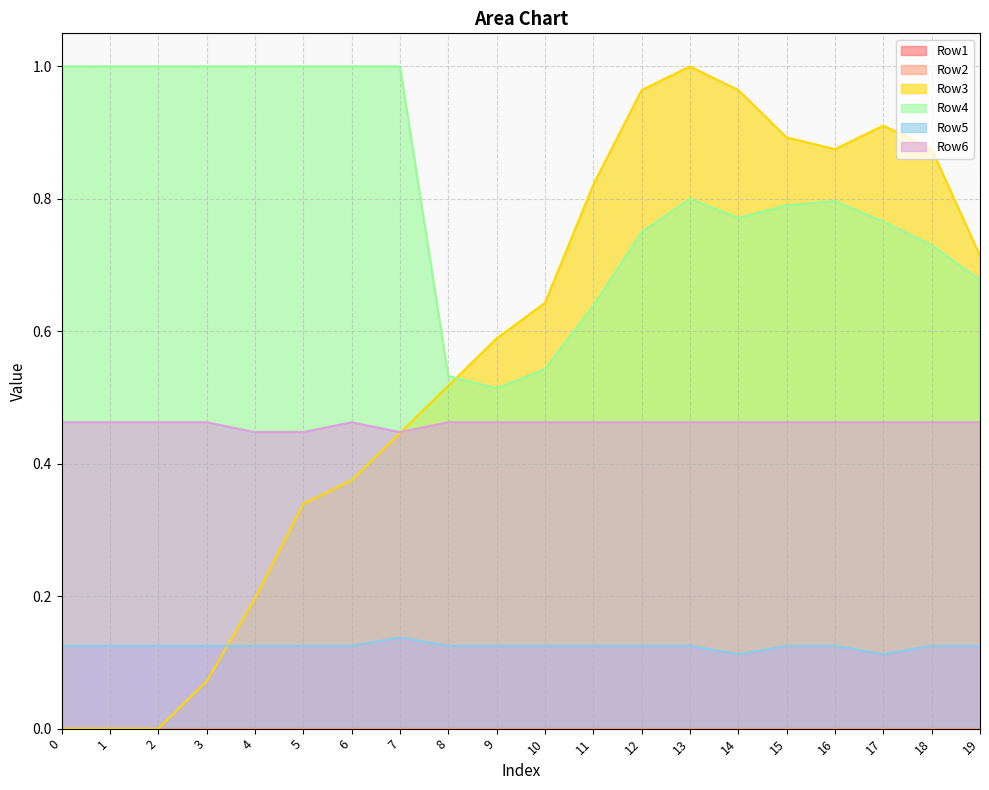

The Row4 series shows 0.6 at 16. True or false?

False